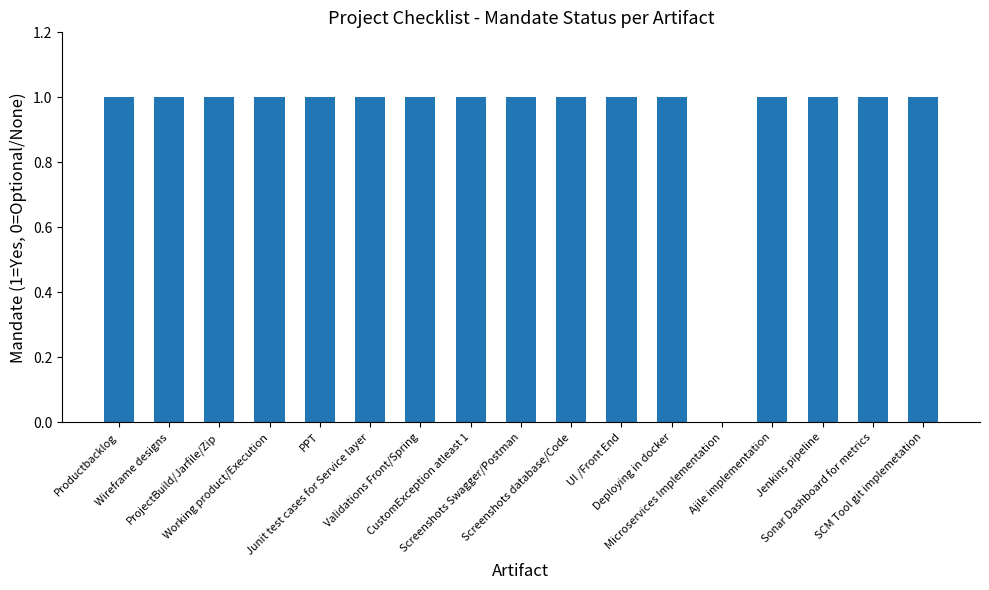

Approximately how many times larger is the value at Screenshots database/Code compared to CustomException atleast 1?

1.0